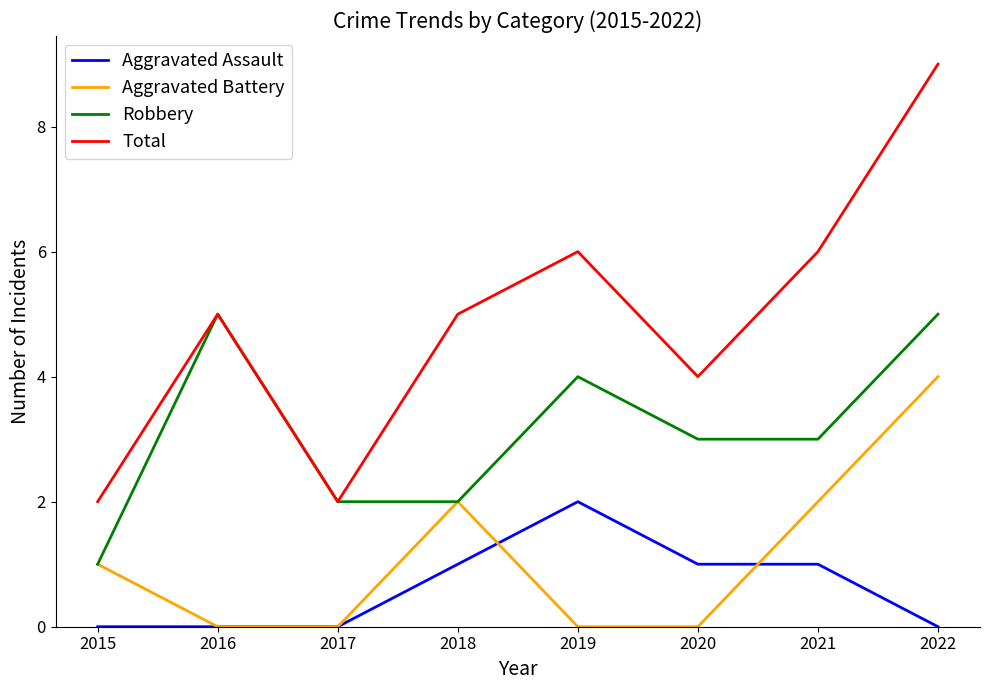

True or false: Total and Aggravated Assault intersect in this chart.

False